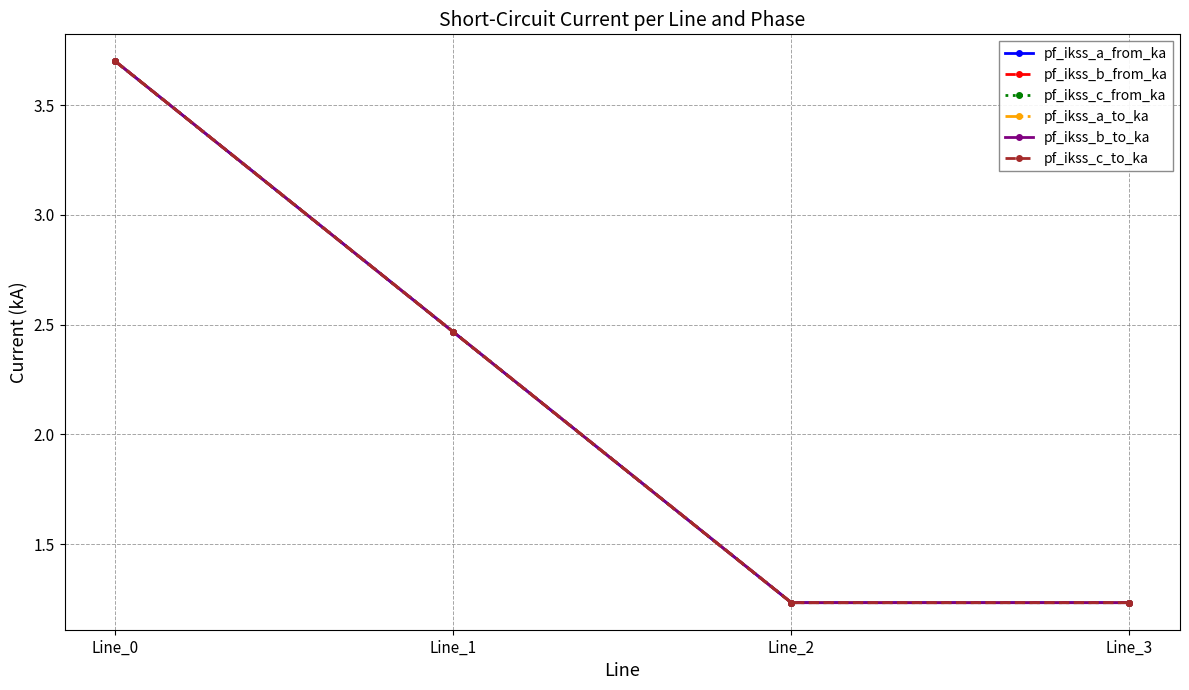

Does the chart have visible grid lines?

Yes